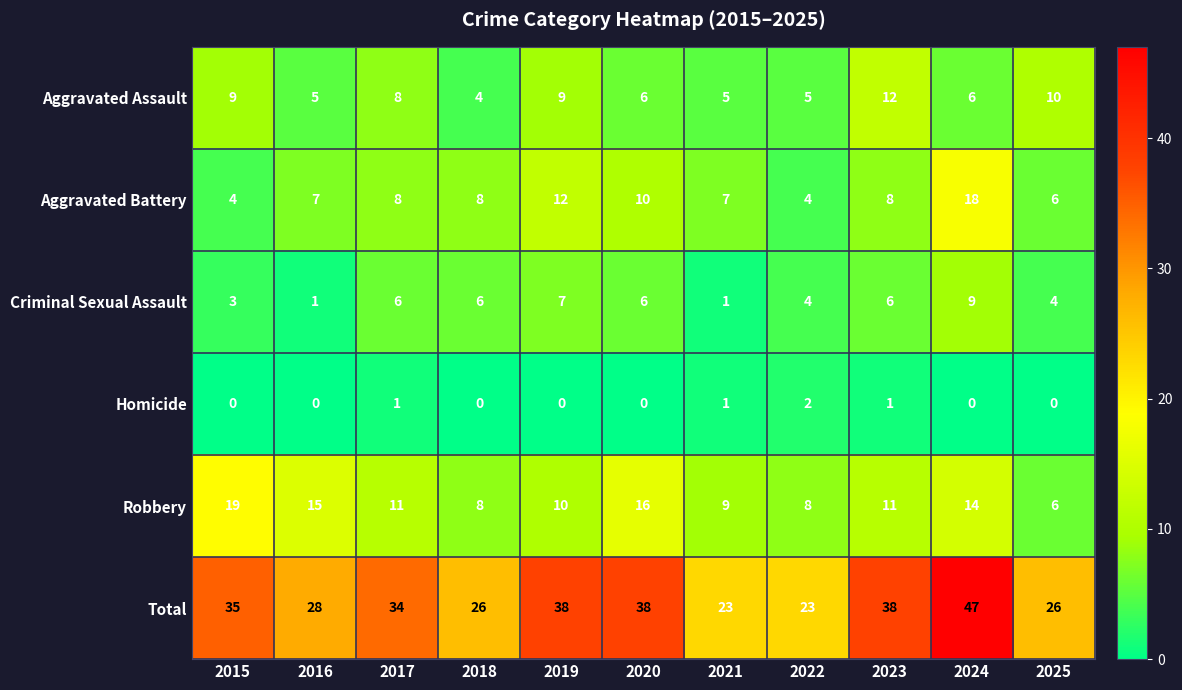

Between 2015 and 2016, which series saw the biggest shift?

Total